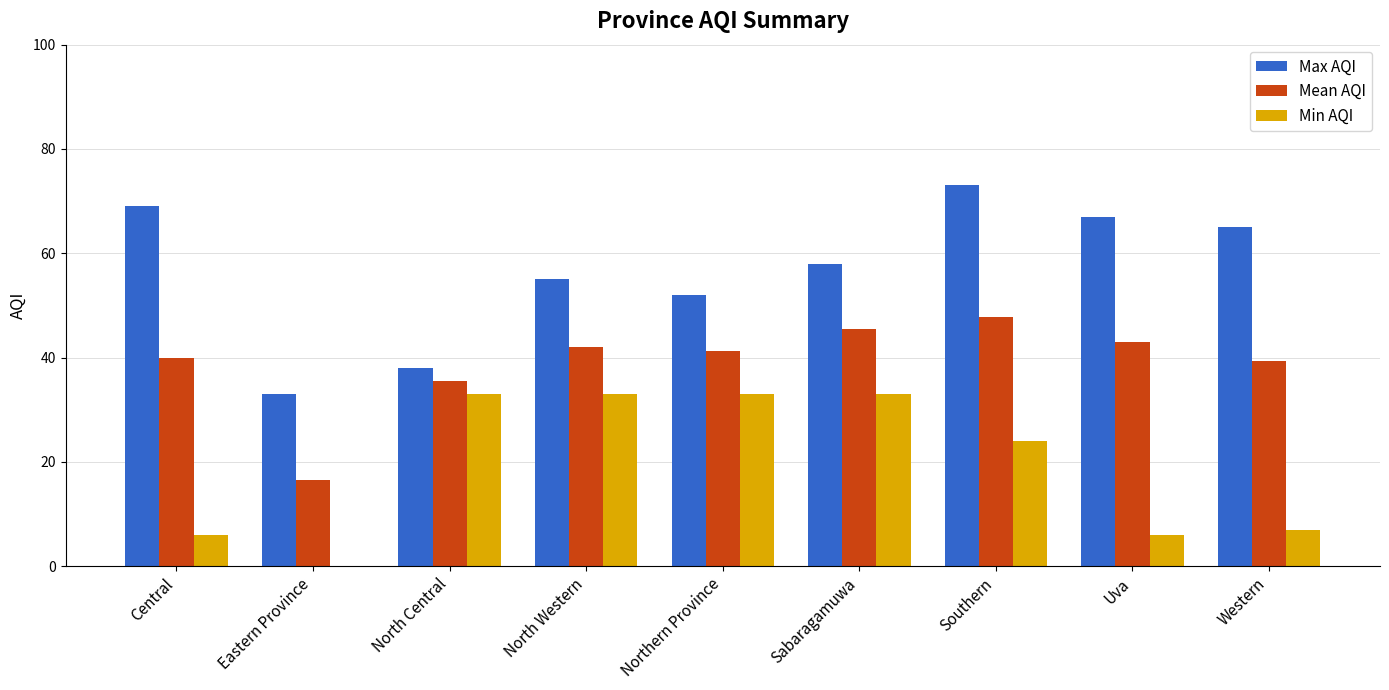

Which series has the largest range (max minus min)?

Max AQI